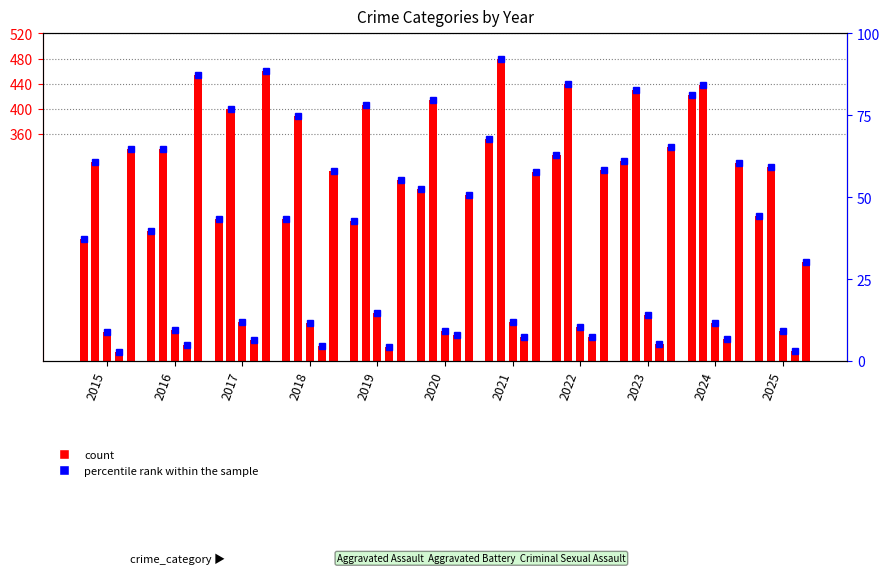

Which series has the largest total across all categories?

Aggravated Battery